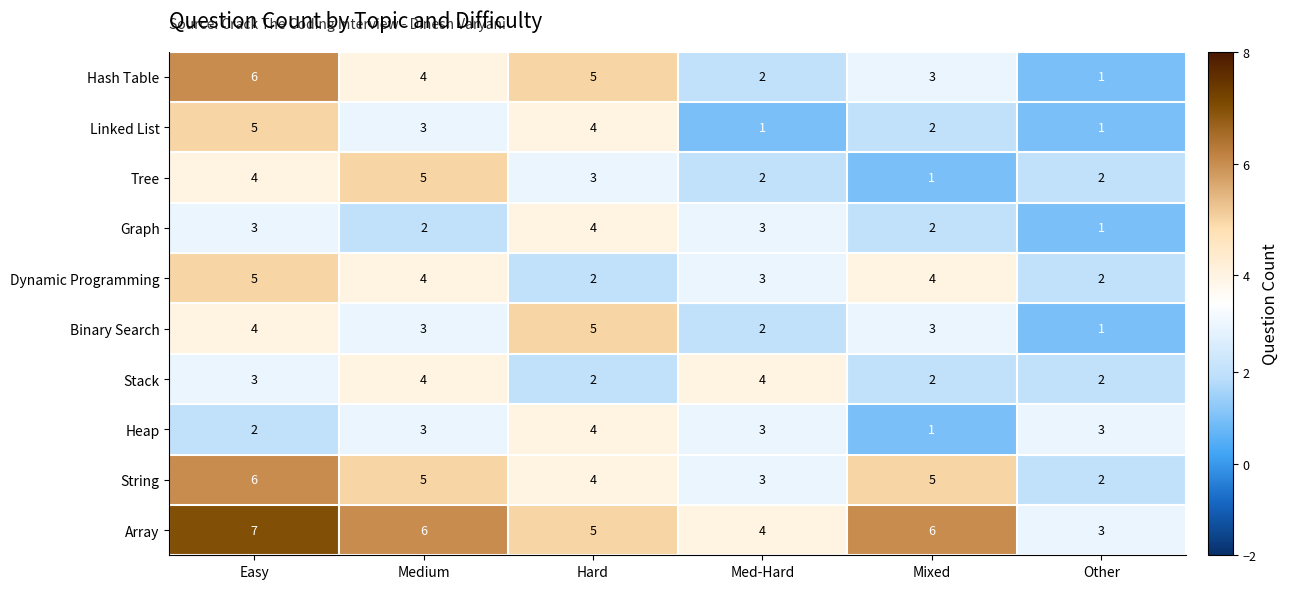

Which series has the largest range (max minus min)?

Hash Table